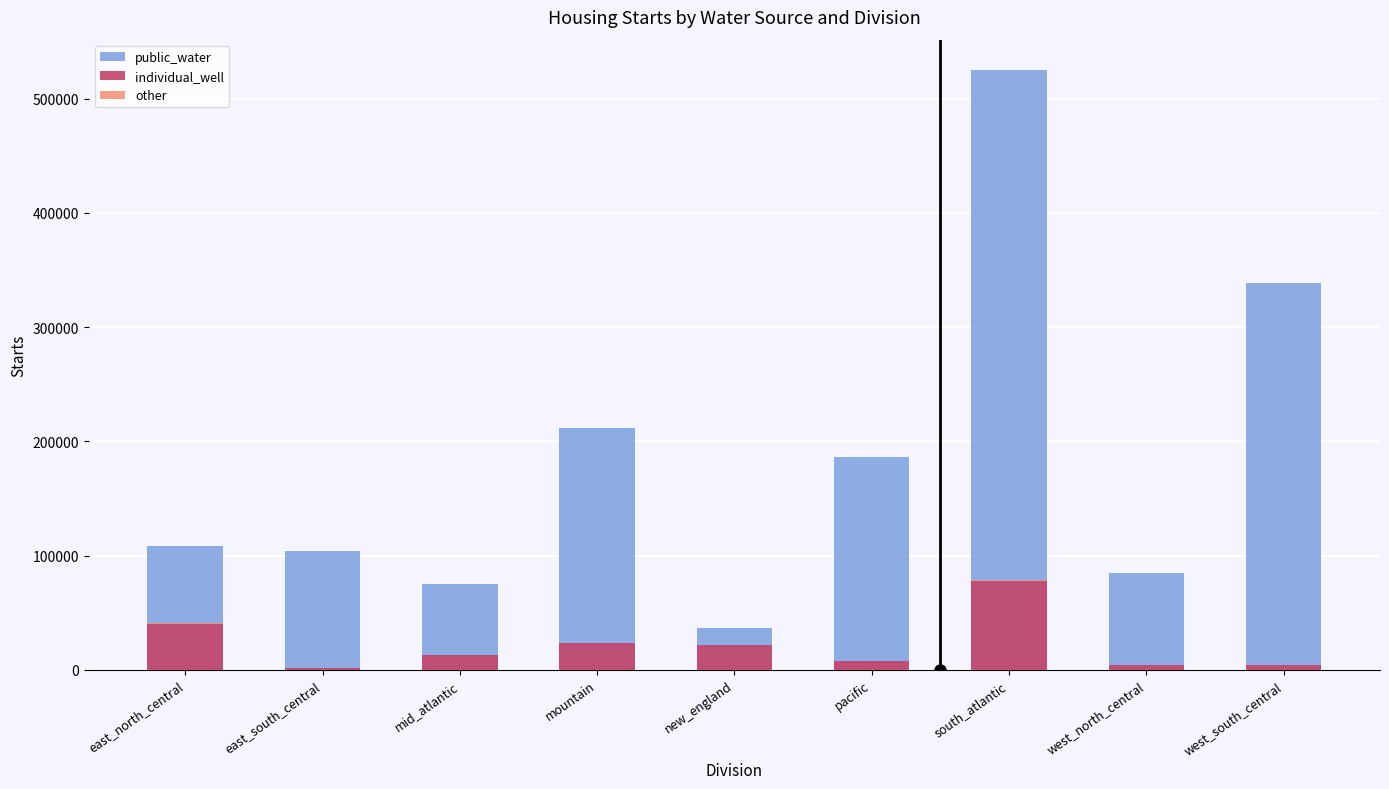

At which label is other closest to 351?

mountain